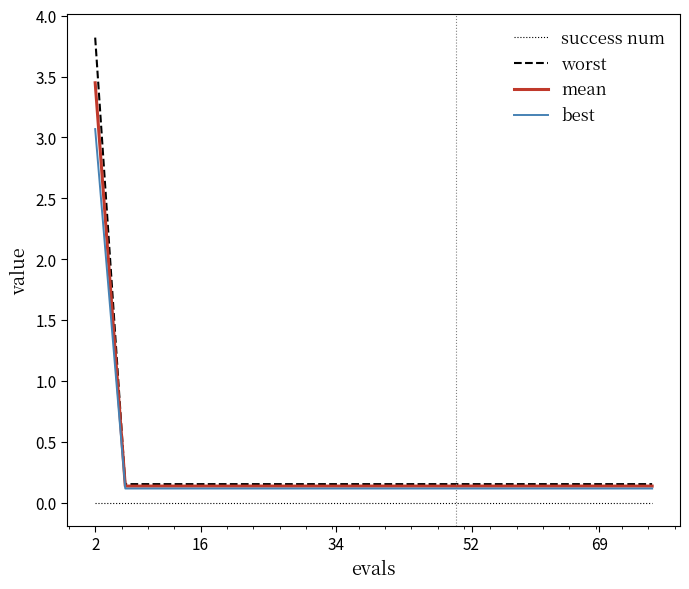

True or false: mean and success num intersect in this chart.

False